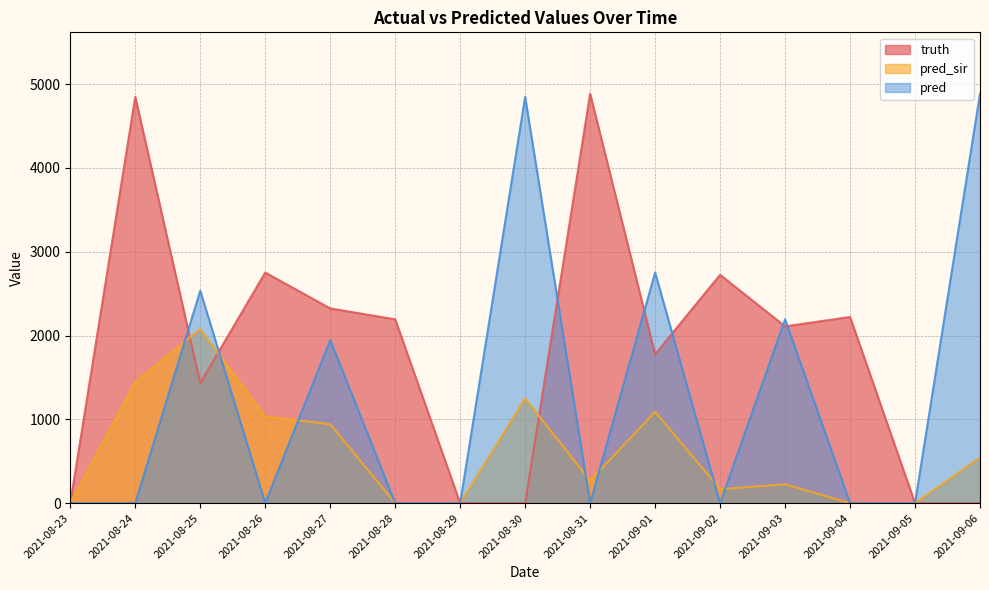

What is the difference between the highest and lowest values at 2021-08-26?

2751